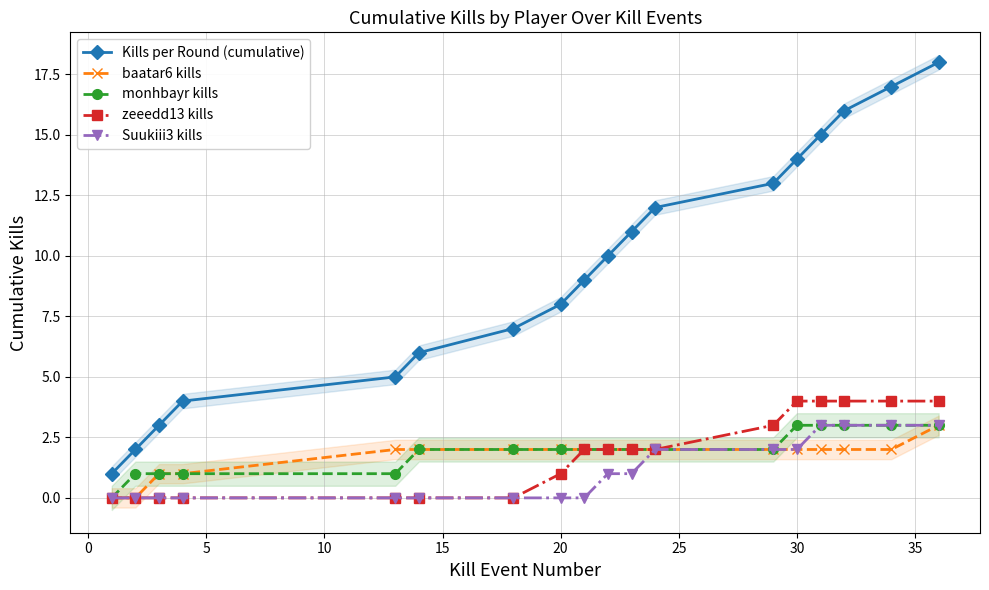

Between 13 and 15, which is larger?

13